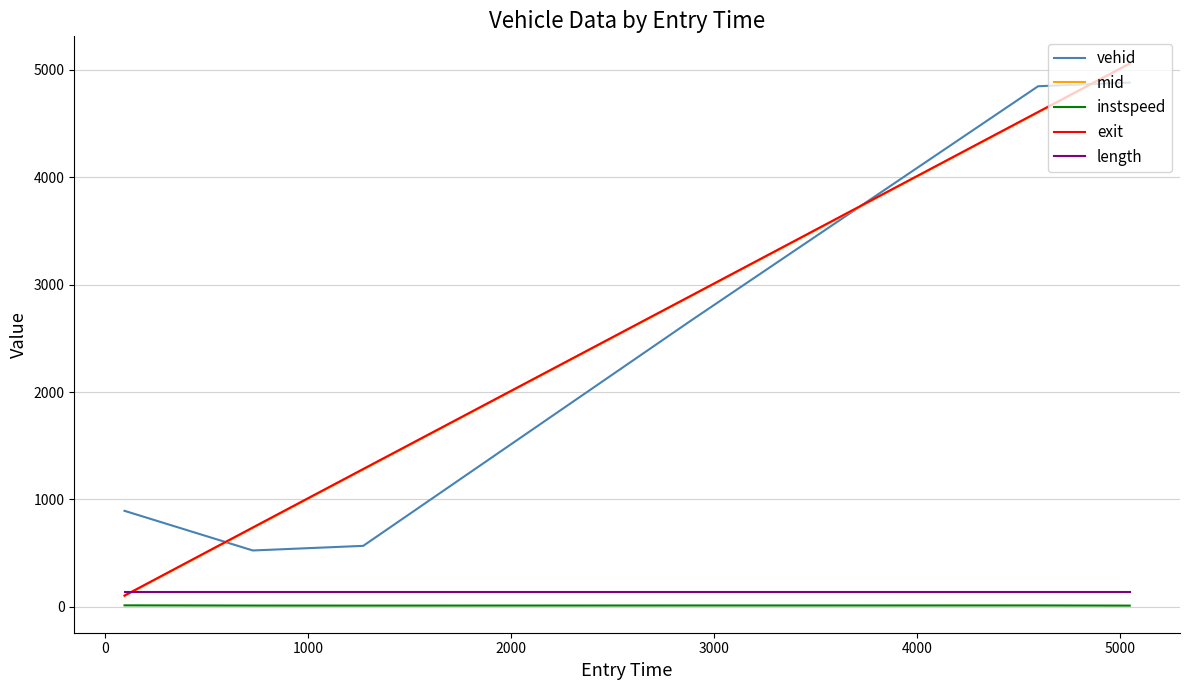

What is the maximum value shown in the chart?

5058.1